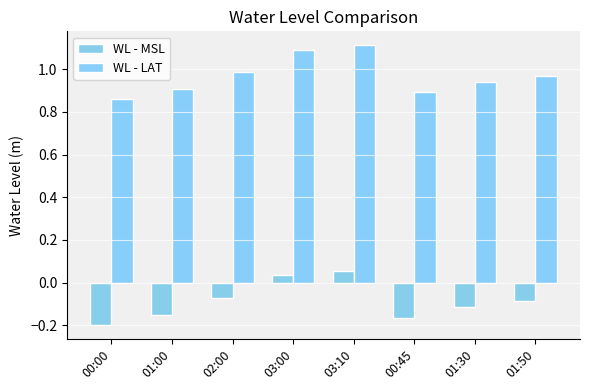

What is the difference between the second highest and second lowest values in the WL - LAT series?

0.2